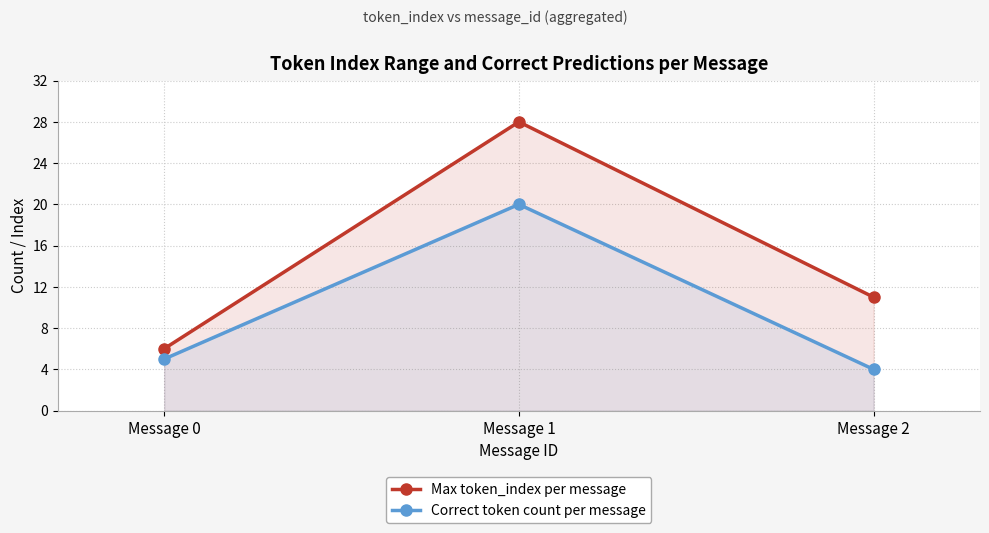

What is the difference between the maximum and minimum values in the Max token_index per message series?

22